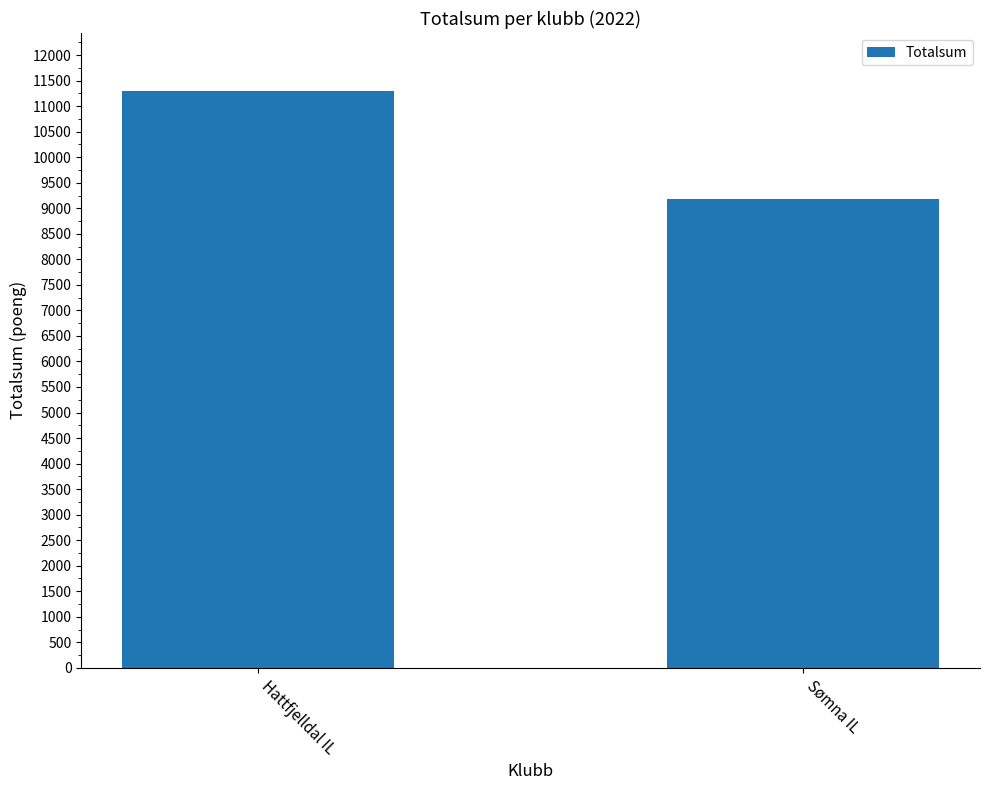

Reading left to right, transcribe all the data shown in this chart.

11302	9176